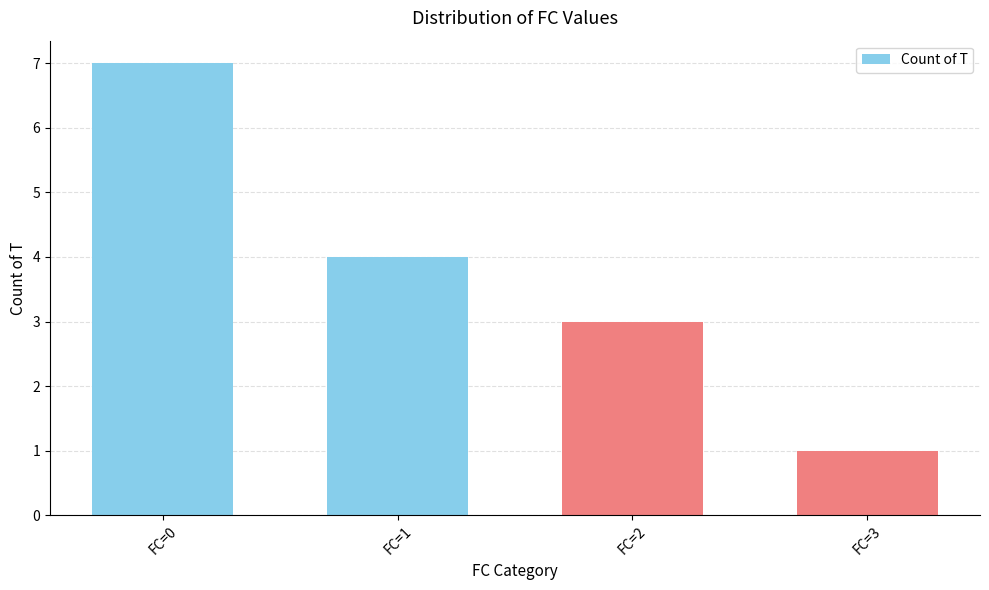

The value at FC=1 is 6. True or false?

False